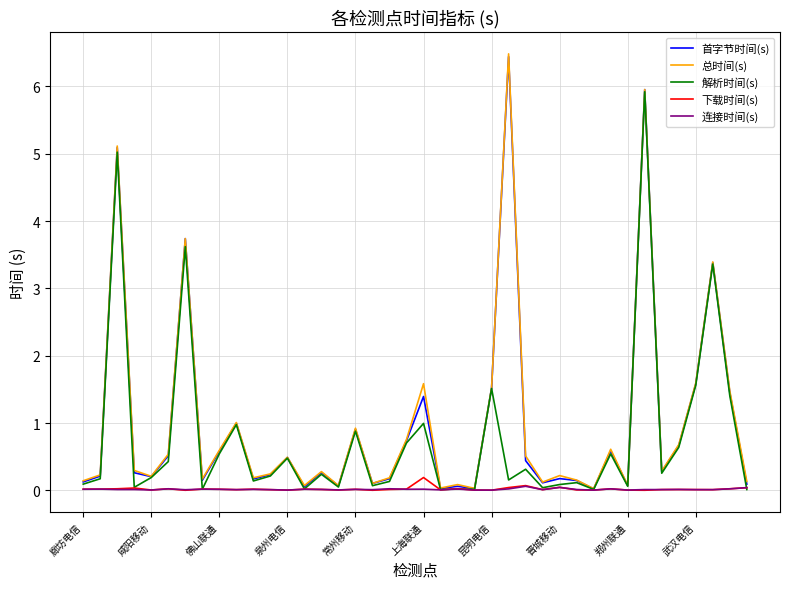

What is the maximum value for 解析时间(s)?

5.9